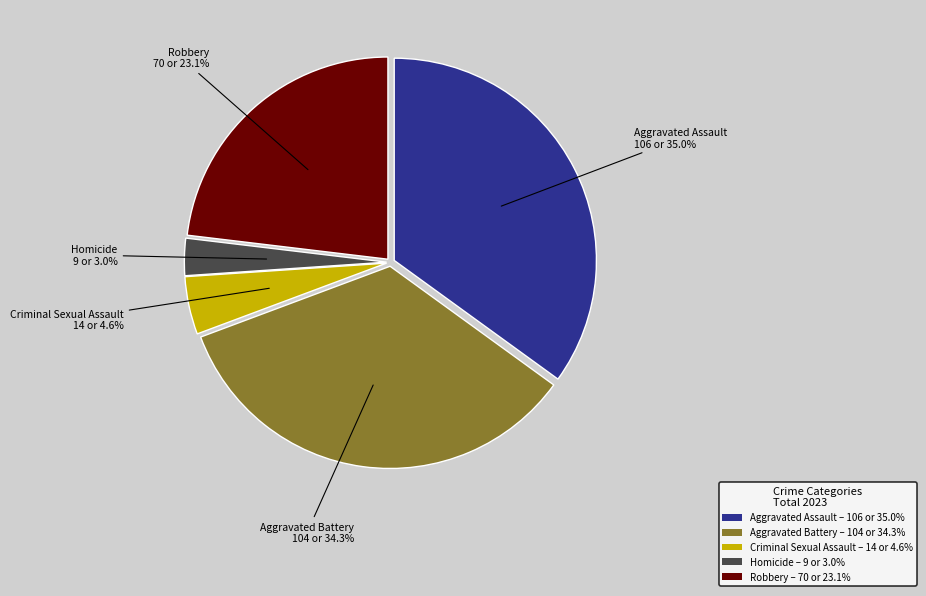

Which slice is the largest?

Aggravated Assault